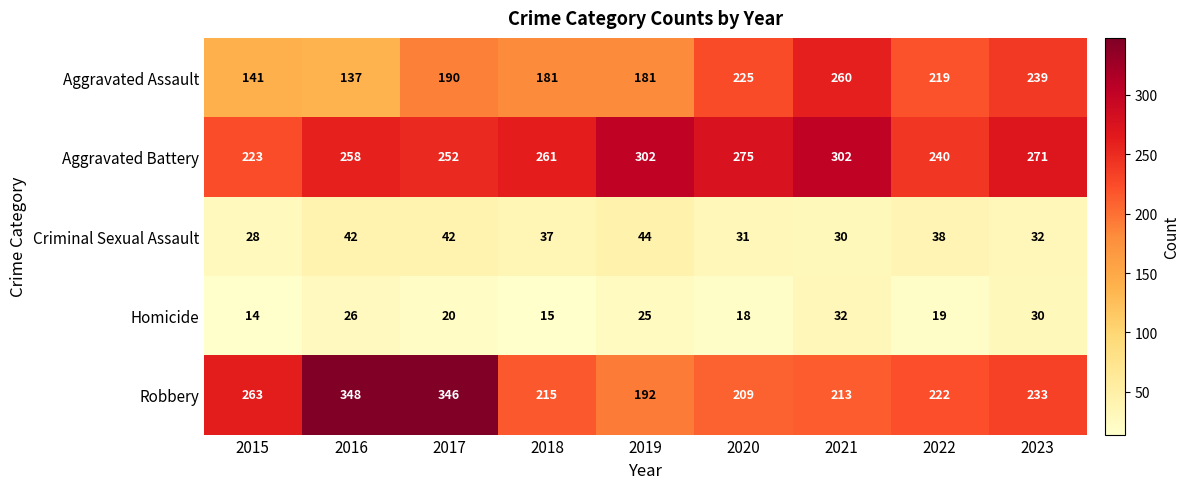

How many data points in Homicide are less than 20?

4